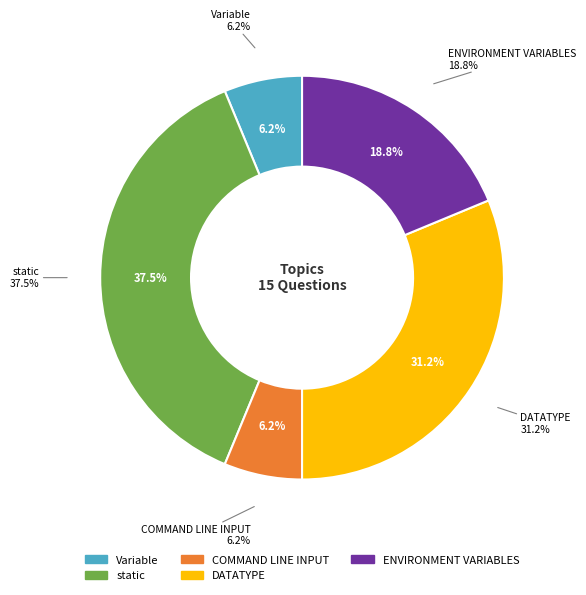

To the nearest percent, what is the average slice percentage?

20%